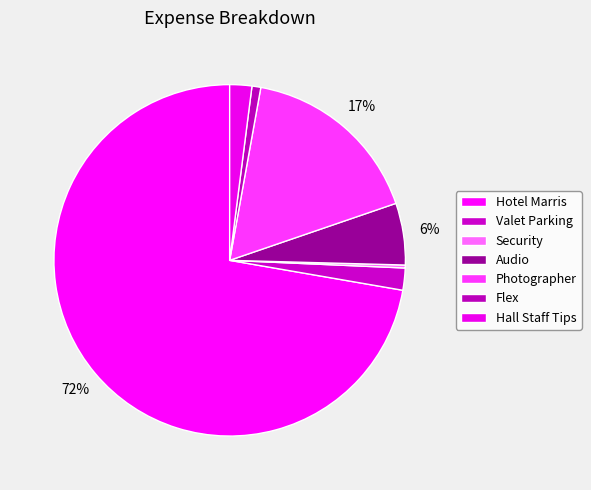

To the nearest percent, what percentage of the pie is Audio?

6%